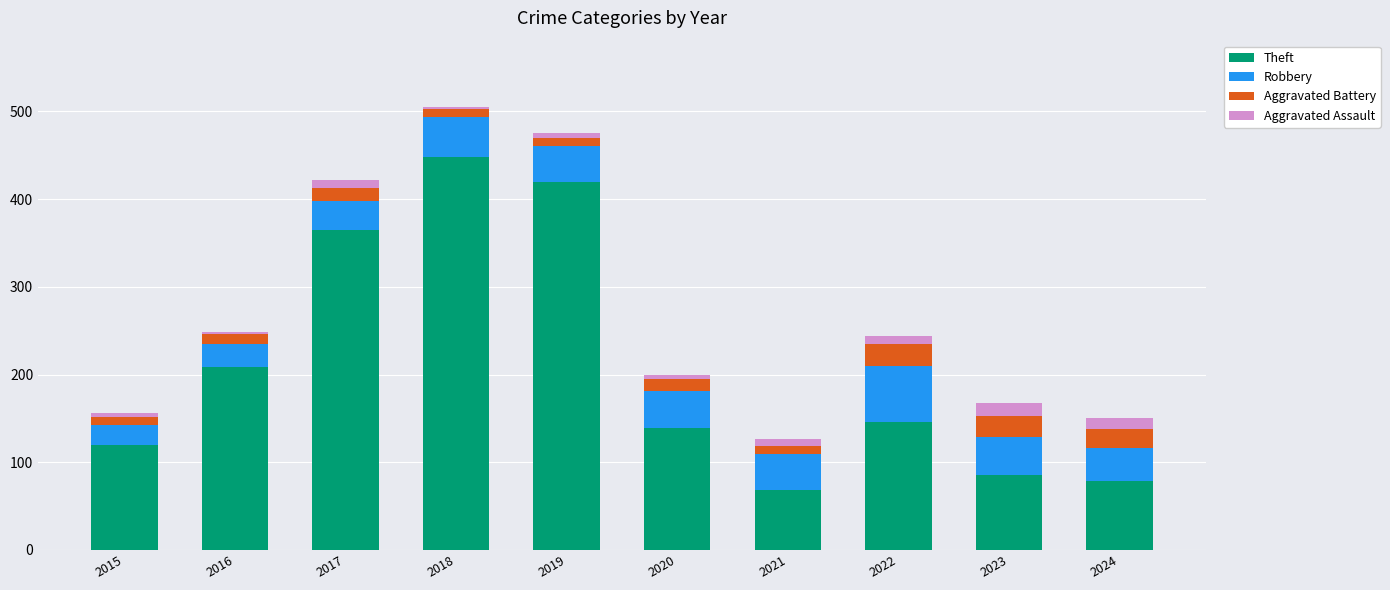

Count the number of categories in the chart.

10